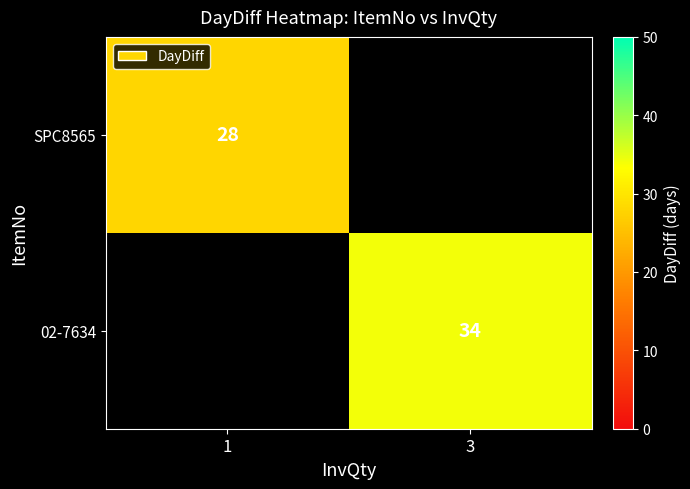

Which category has the lowest value across all series?

1